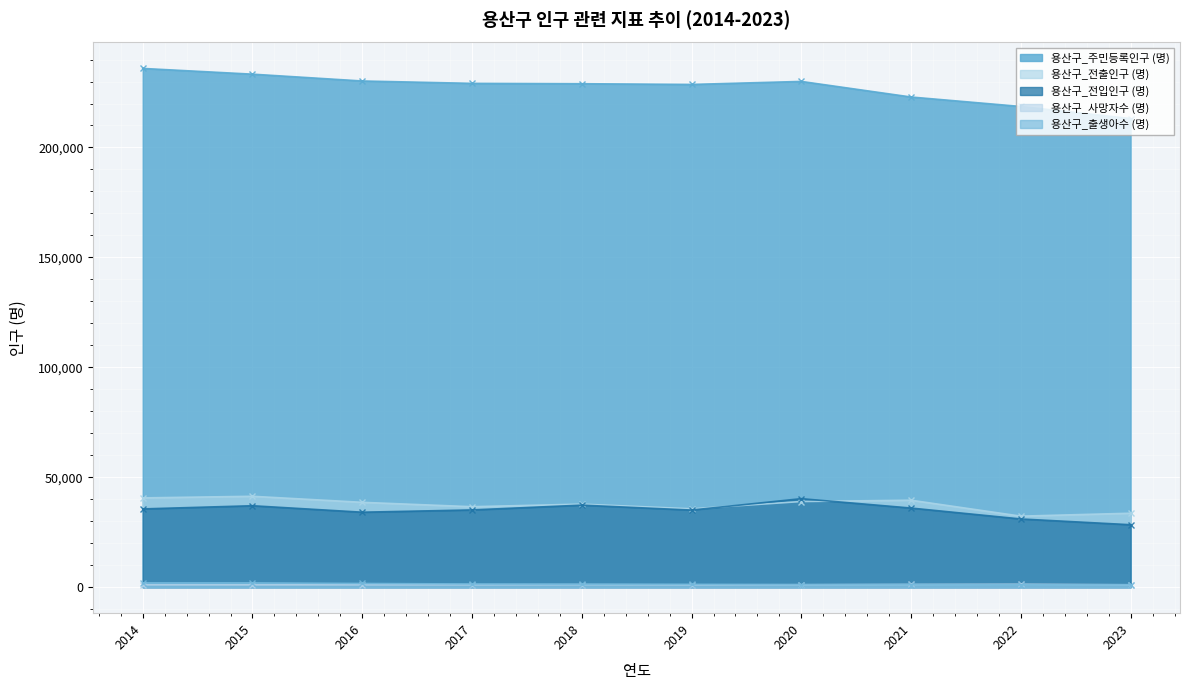

At which category does 용산구_주민등록인구 (명) reach its first local valley?

2019